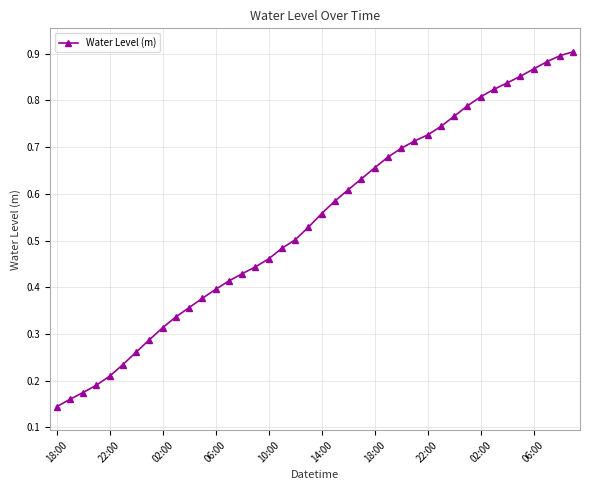

How many values are between 0 and 1?

40